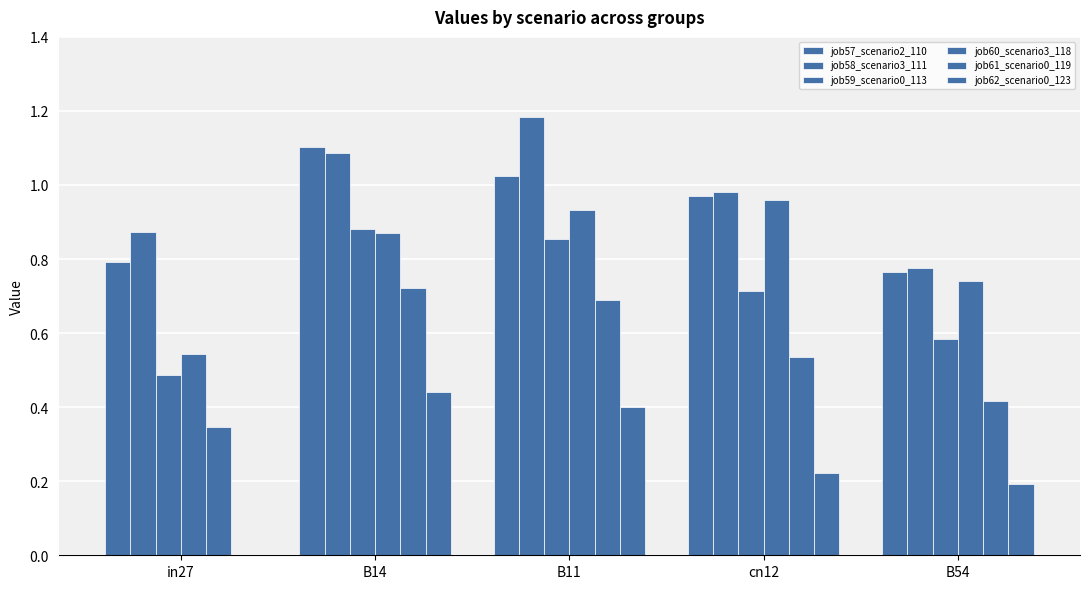

What is the maximum value for job59_scenario0_113?

0.9